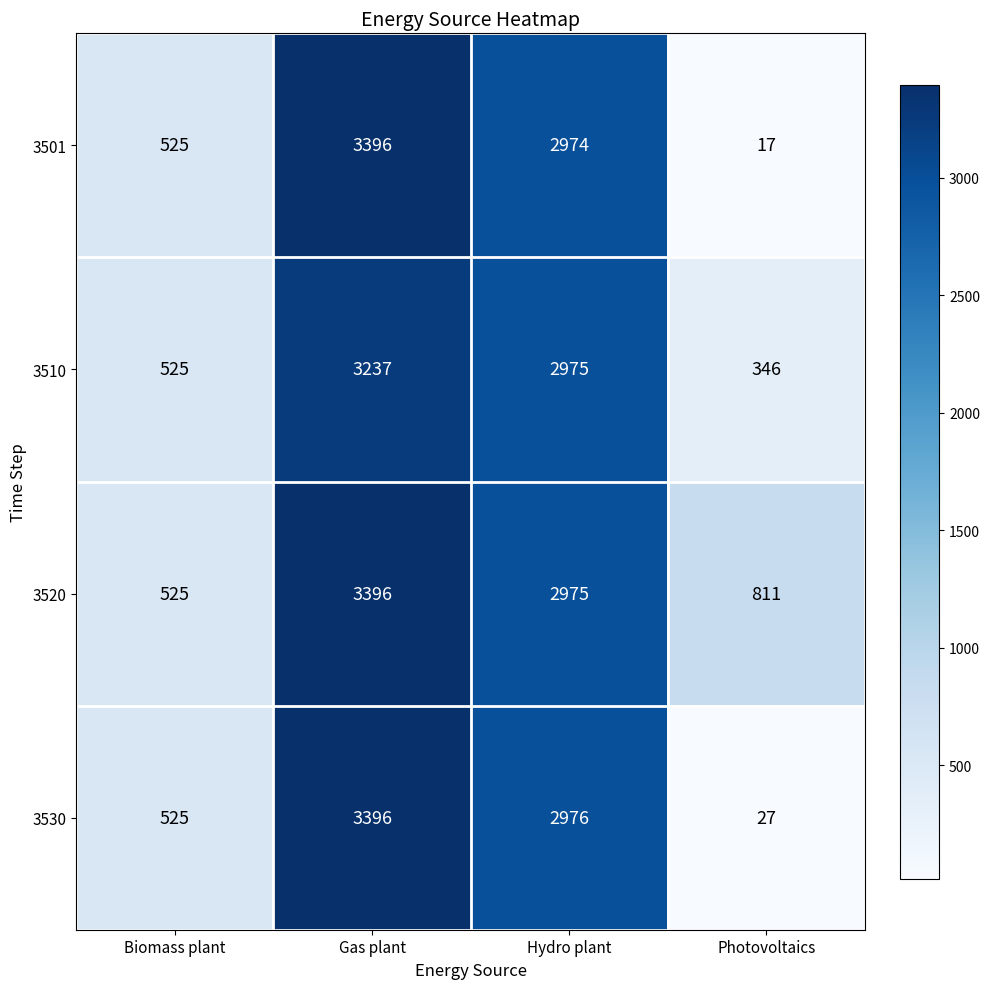

The 3510 series shows 1138 at Gas plant. True or false?

False